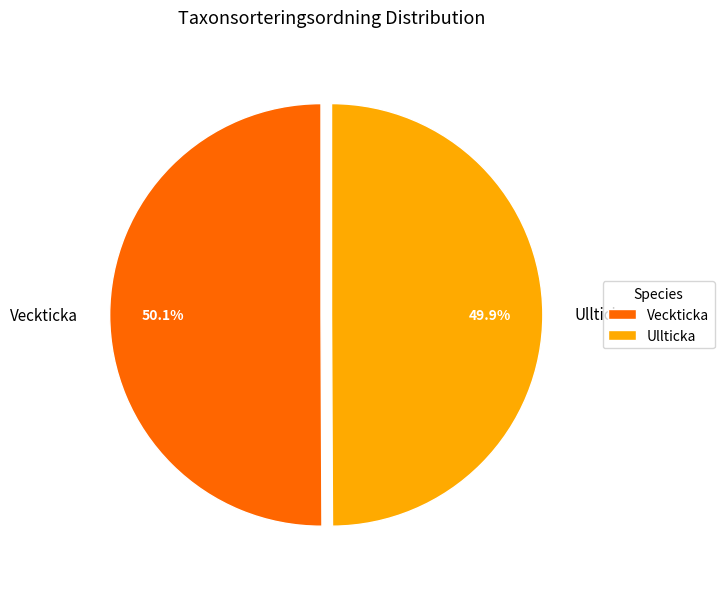

Combined, what portion of the pie is Veckticka and Ullticka?

100.0%